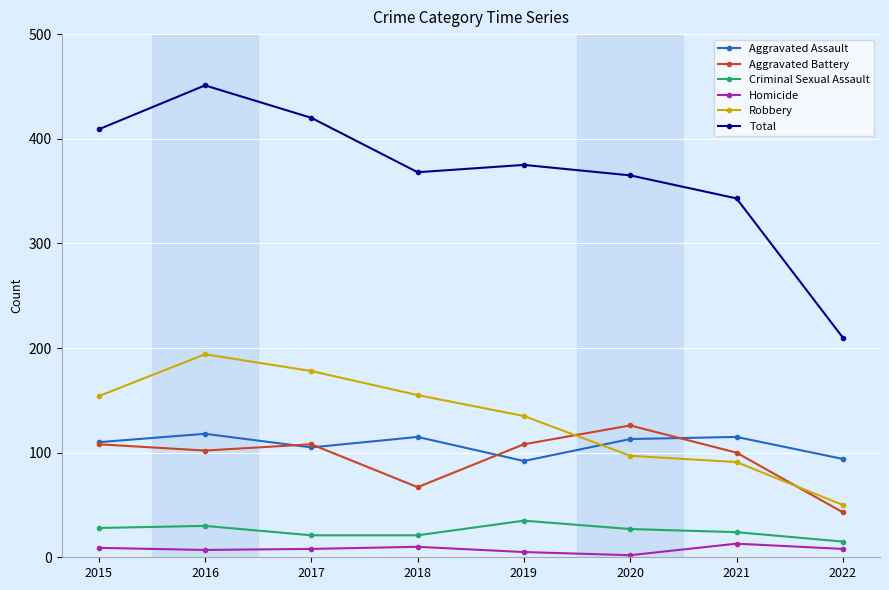

What is the value of the Criminal Sexual Assault point at the 2nd from the left?

30